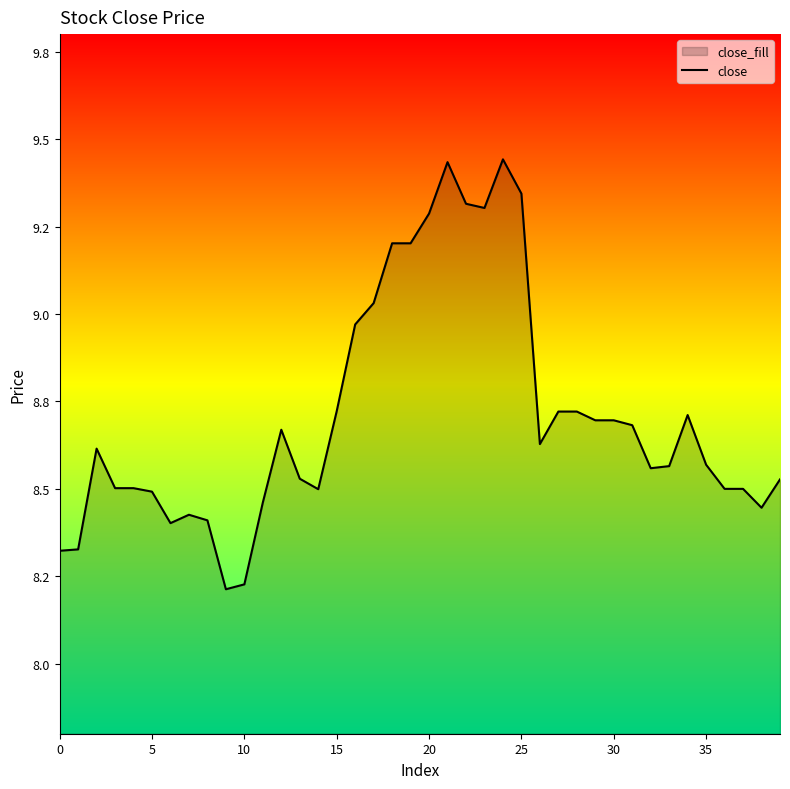

How many categories are shown in the chart?

40